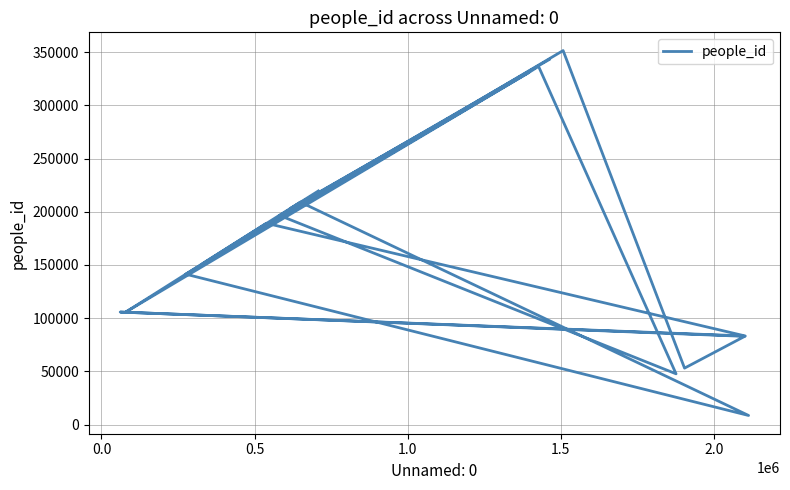

The chart shows a value of 32189 at 12. True or false?

False